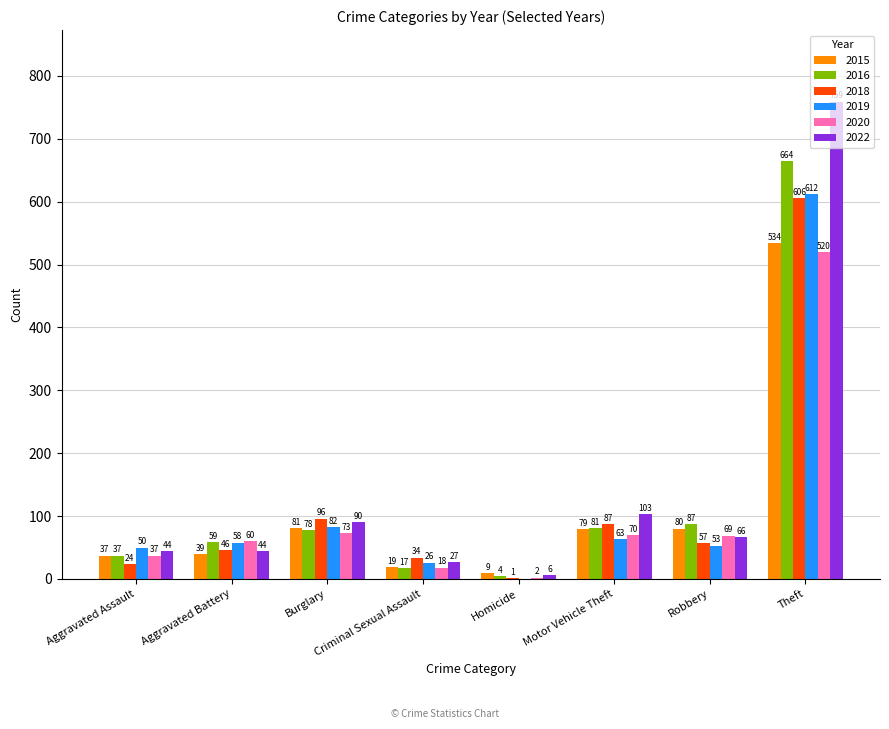

What are all the series names shown in the legend?

2015, 2016, 2018, 2019, 2020, 2022